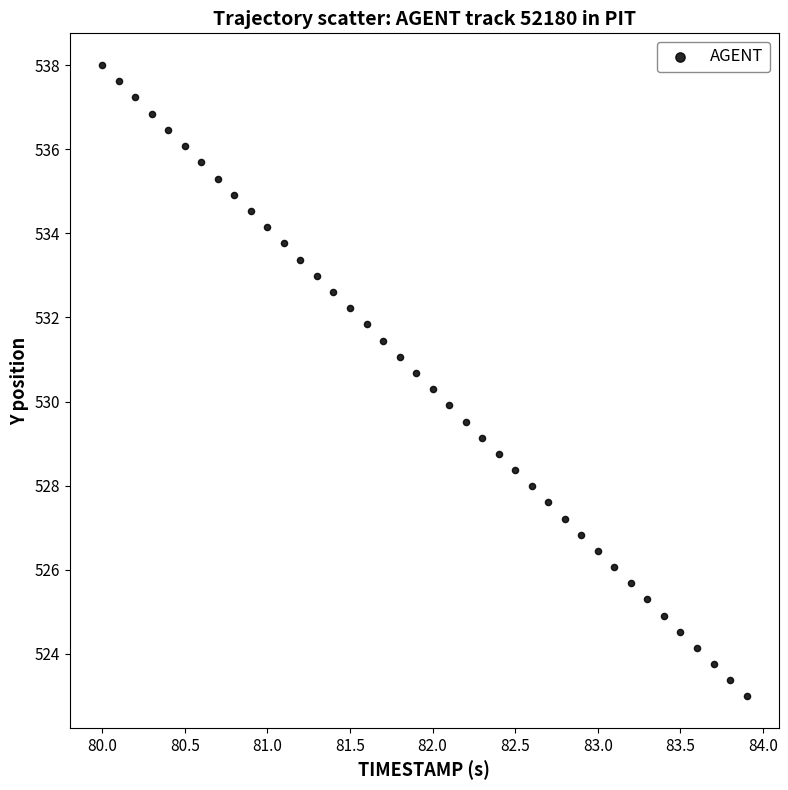

What is the range of X values (max minus min)?

3.9